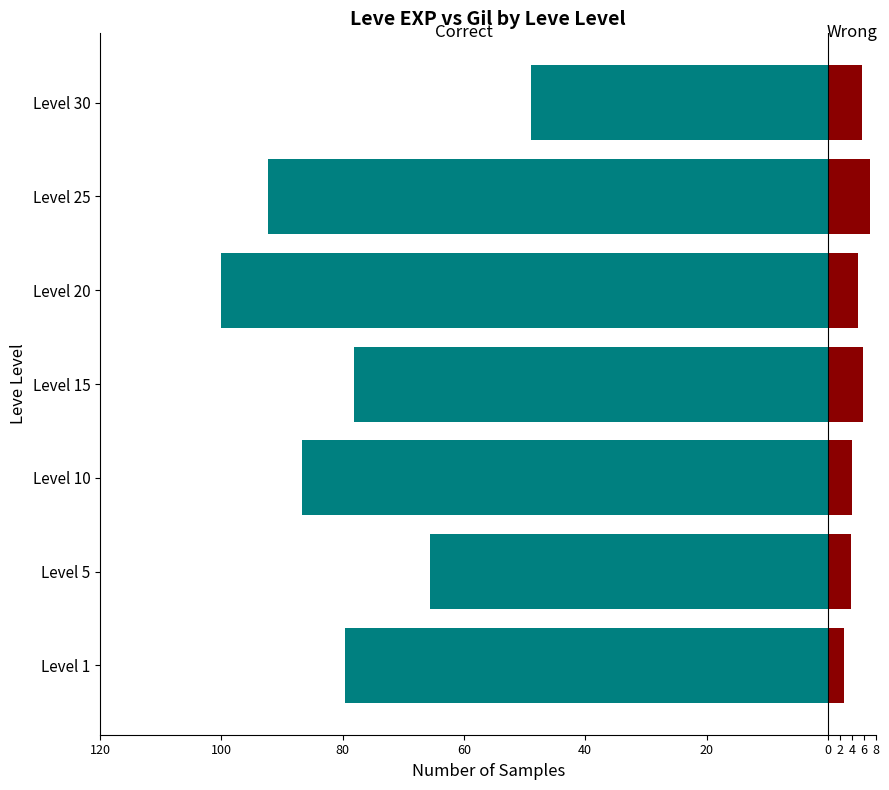

Does the chart contain stacked bars?

No